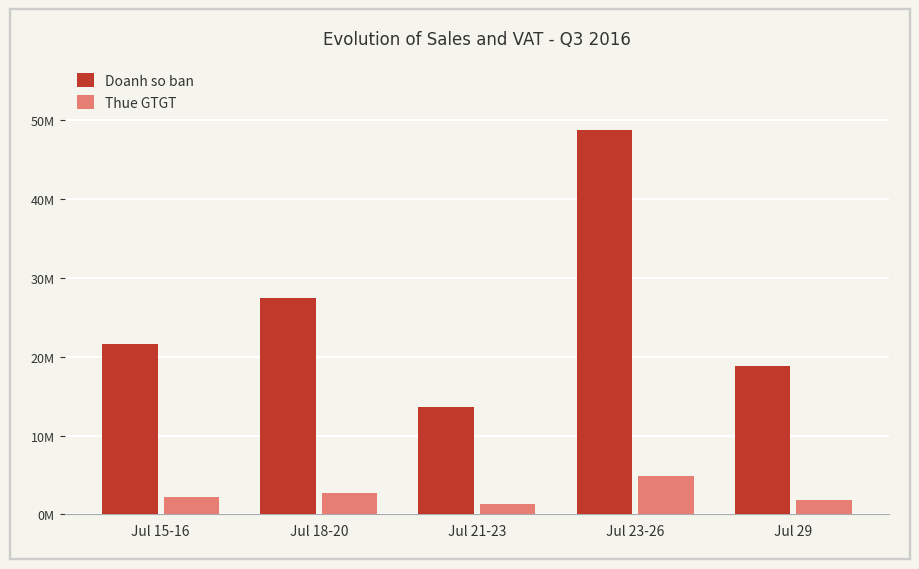

Are the bars grouped side by side (vs. stacked)?

Yes